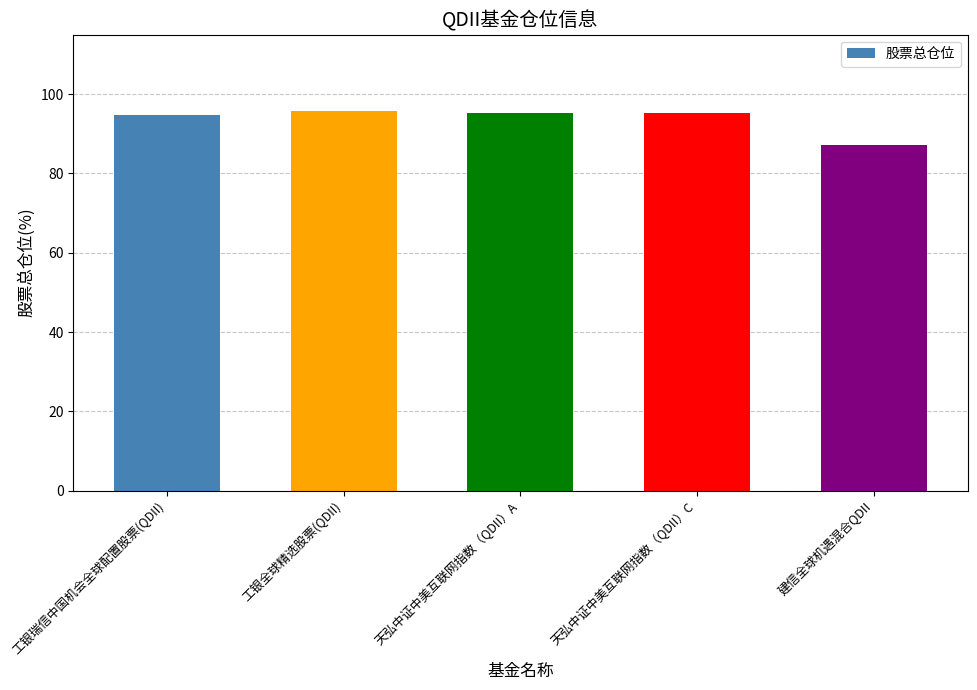

Is it true that the value at 工银瑞信中国机会全球配置股票(QDII) is 143.9?

False